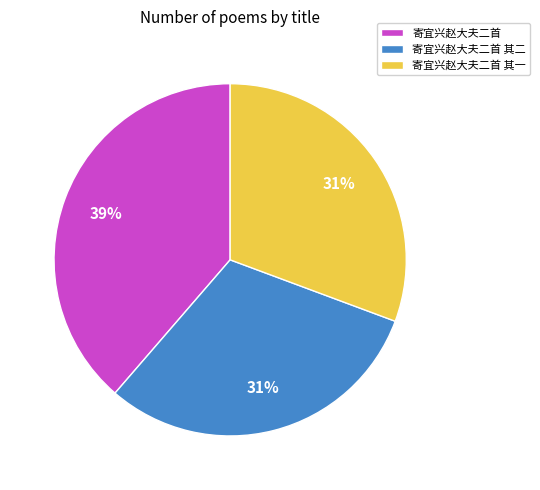

Approximately how many times larger is the value at 寄宜兴赵大夫二首 compared to 寄宜兴赵大夫二首 其一?

1.3